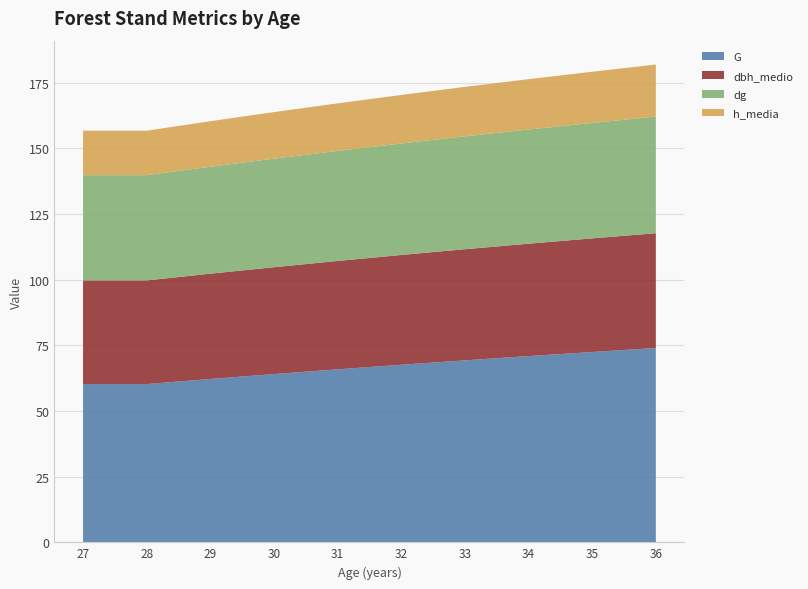

Reading left to right, what are all the values shown in this chart?

G: 60.3	60.3	62.2	64.1	65.9	67.6	69.3	70.9	72.5	74.0
dbh_medio: 39.5	39.5	40.1	40.7	41.3	41.8	42.3	42.8	43.3	43.7
dg: 40.1	40.1	40.7	41.3	41.9	42.5	43.0	43.5	44.0	44.4
h_media: 16.9	16.9	17.3	17.7	18.1	18.5	18.8	19.2	19.5	19.8